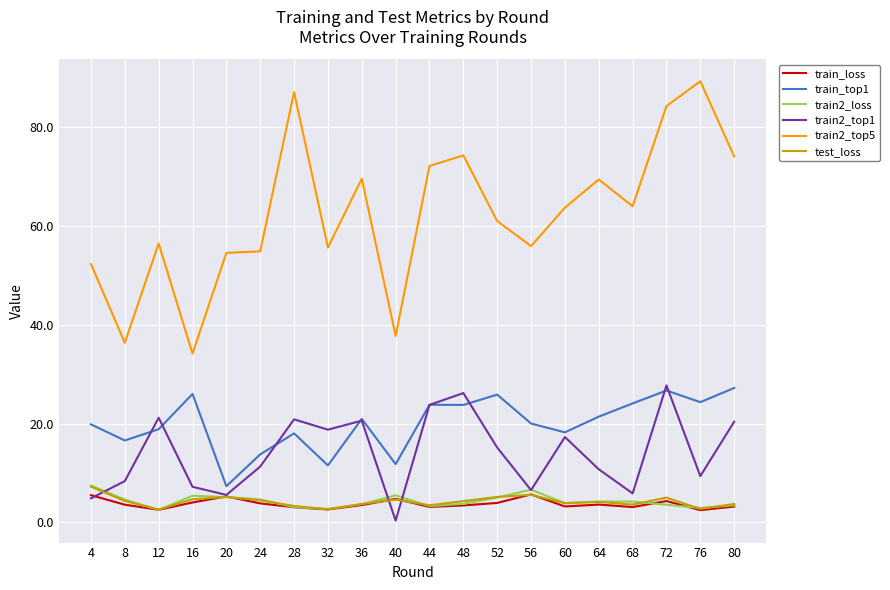

Which category has the highest value across all series?

76